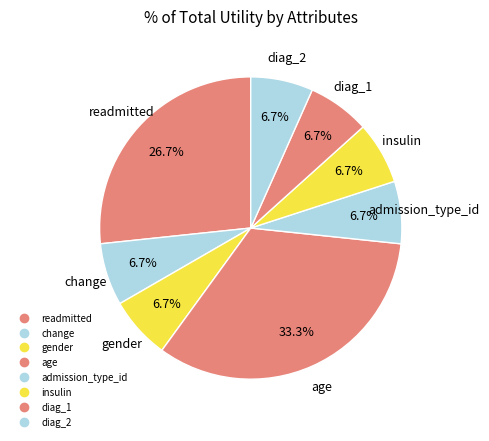

How many slices are in this pie chart?

8